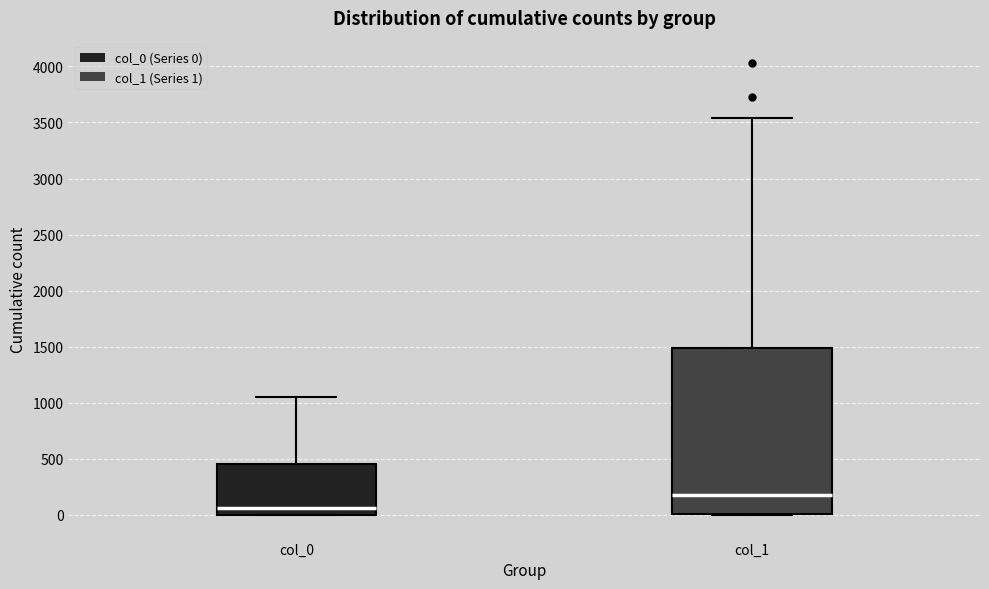

Comparing the boxes themselves (not the whiskers), which one is the tallest?

col_1